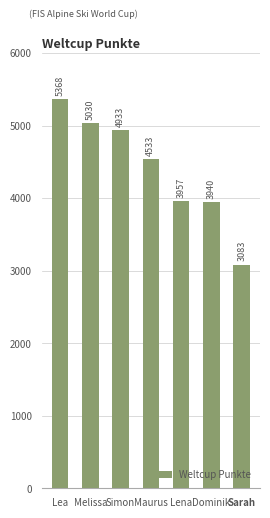

List the labels in order of value, smallest first.

Sarah, Dominik, Lena, Maurus, Simon, Melissa, Lea